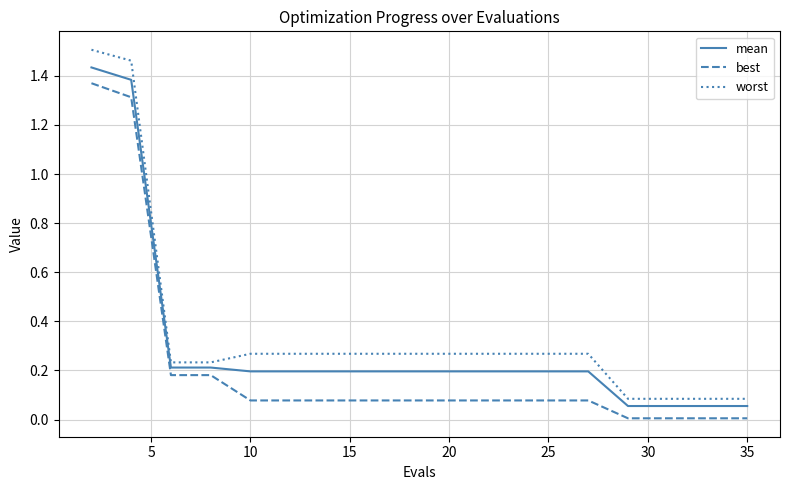

Rank the series by their average value, from highest to lowest.

worst, mean, best